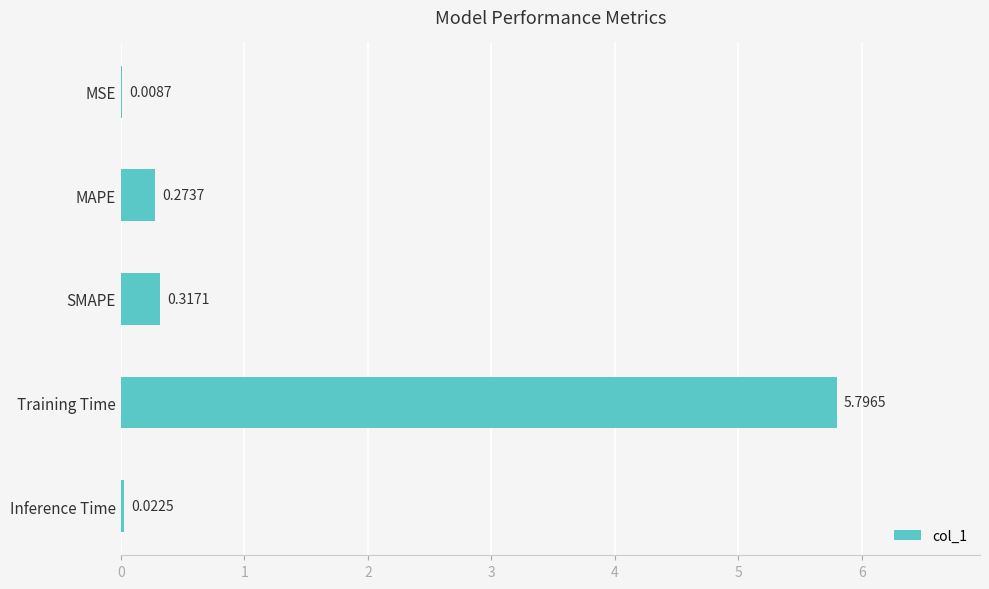

Which label corresponds to the largest value in the chart?

Training Time